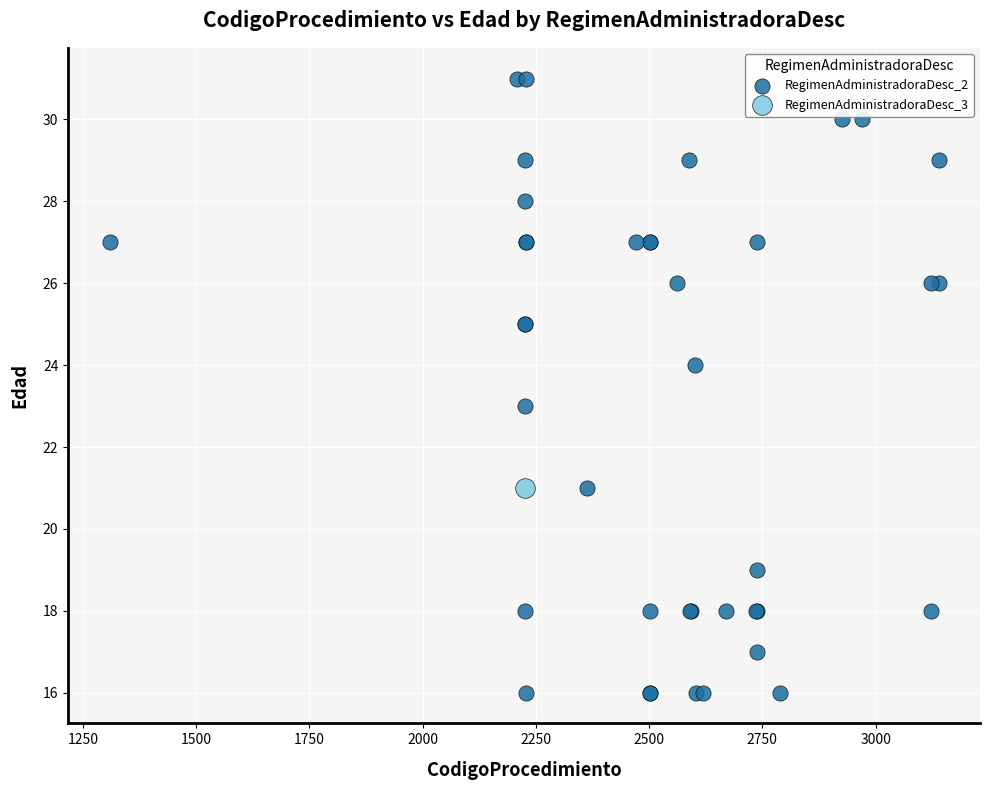

What are all the series names shown in the legend?

RegimenAdministradoraDesc_2, RegimenAdministradoraDesc_3